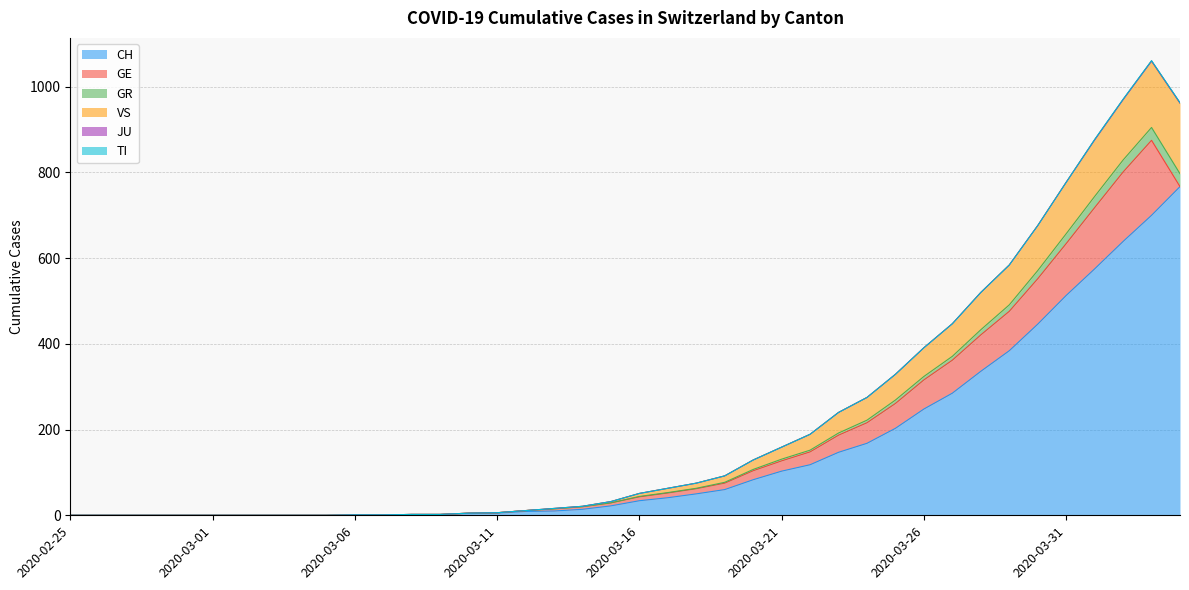

What is the label of the 32nd point from the right?

2020-03-04